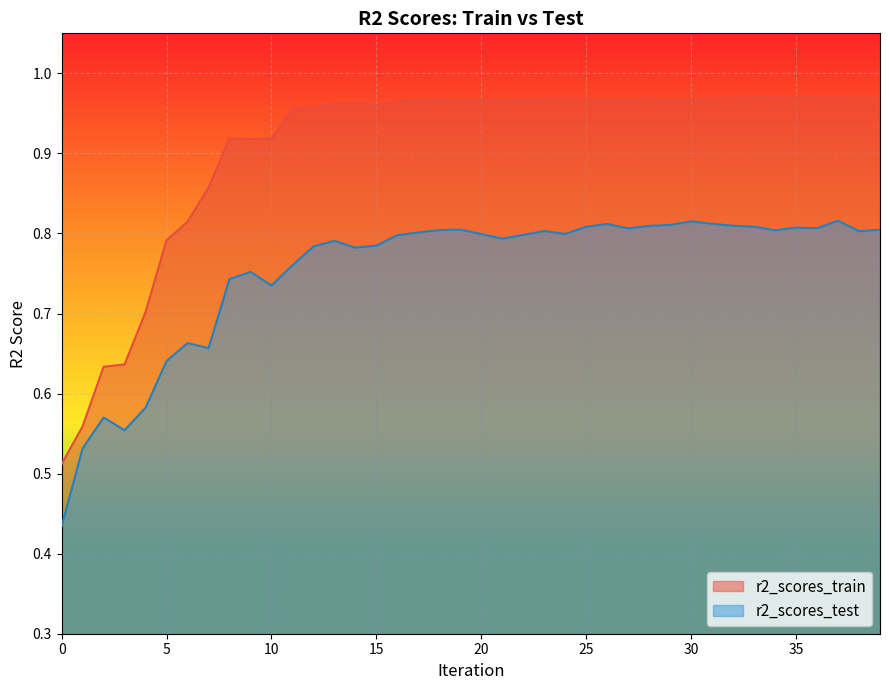

Between 2 and 5, which series saw the biggest shift?

r2_scores_train